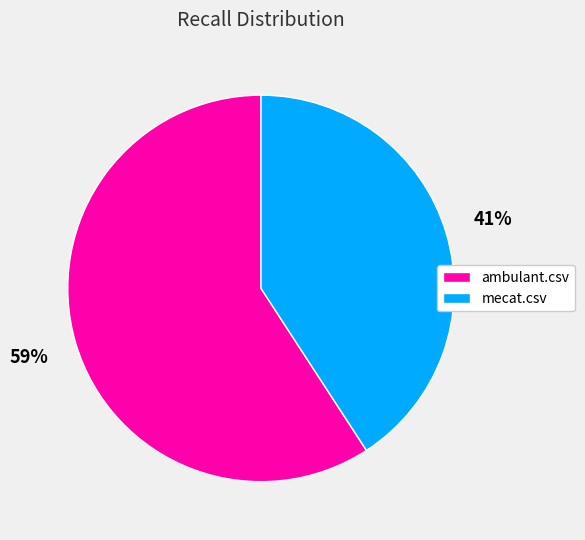

To the nearest percent, what portion does mecat.csv represent?

41%